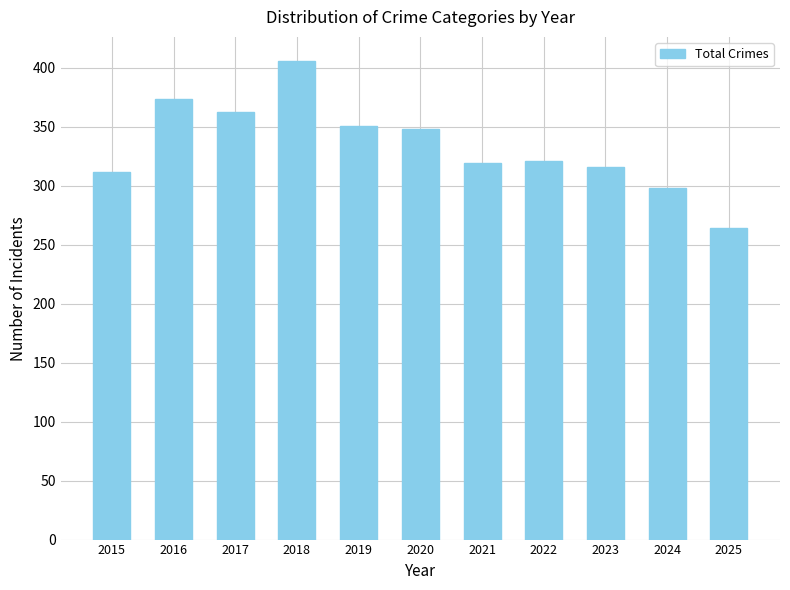

Reading left to right, list all the values displayed in this chart.

2015=312	2016=374	2017=363	2018=406	2019=351	2020=348	2021=319	2022=321	2023=316	2024=298	2025=264